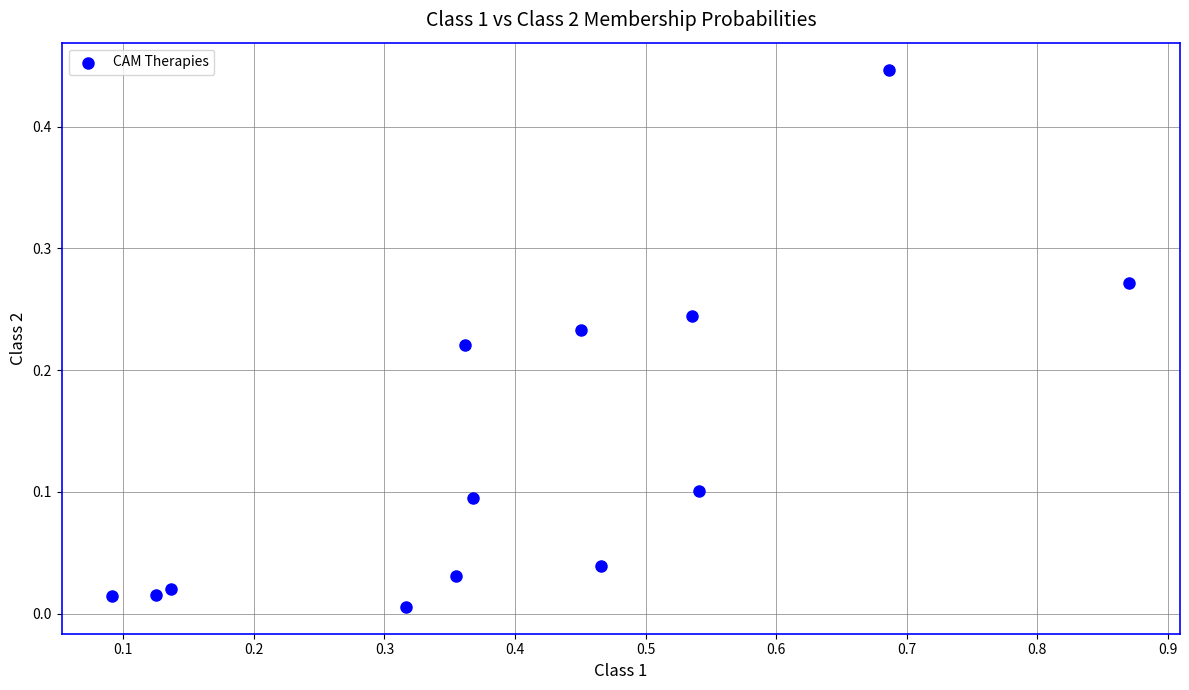

What is the range of X values (max minus min)?

0.8